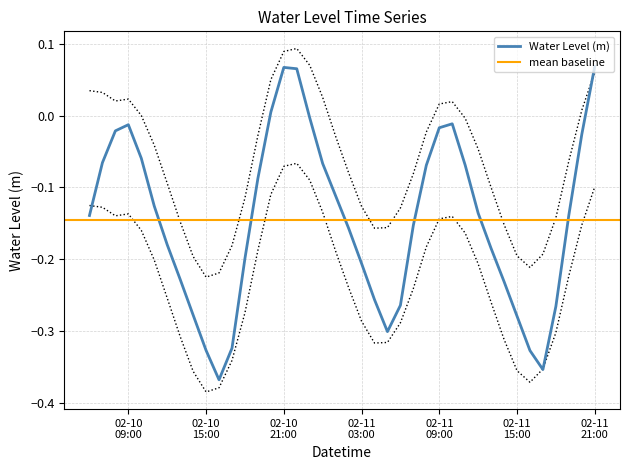

Reading left to right, extract all data points from this chart.

-0.1	-0.1	-0.0	-0.0	-0.1	-0.1	-0.2	-0.2	-0.3	-0.3	-0.4	-0.3	-0.2	-0.1	0.0	0.1	0.1	-0.0	-0.1	-0.1	-0.2	-0.2	-0.3	-0.3	-0.3	-0.2	-0.1	-0.0	-0.0	-0.1	-0.1	-0.2	-0.2	-0.3	-0.3	-0.4	-0.3	-0.1	-0.0	0.1